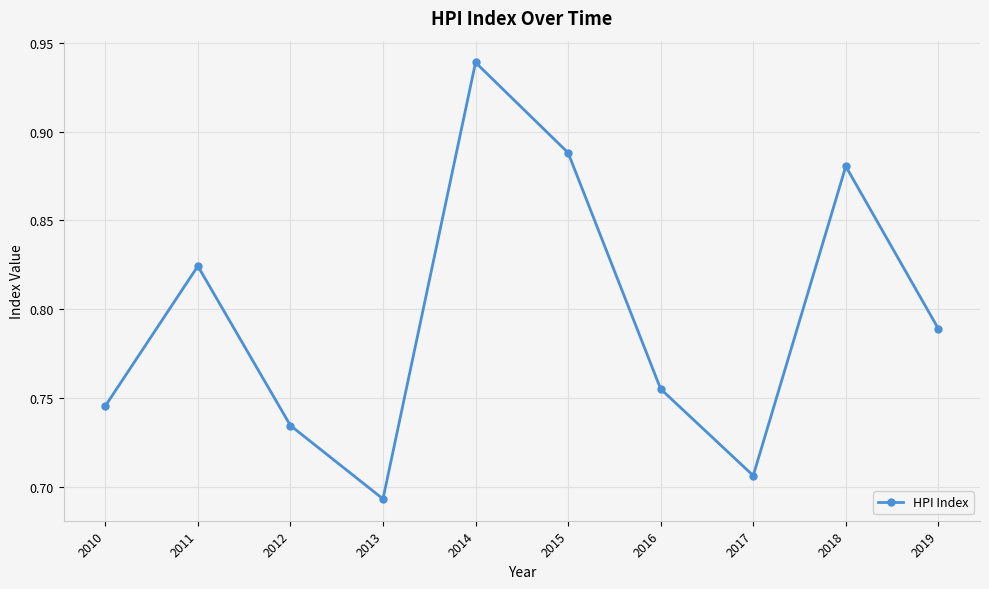

True or false: there are more than 1 points higher than both neighbors.

True